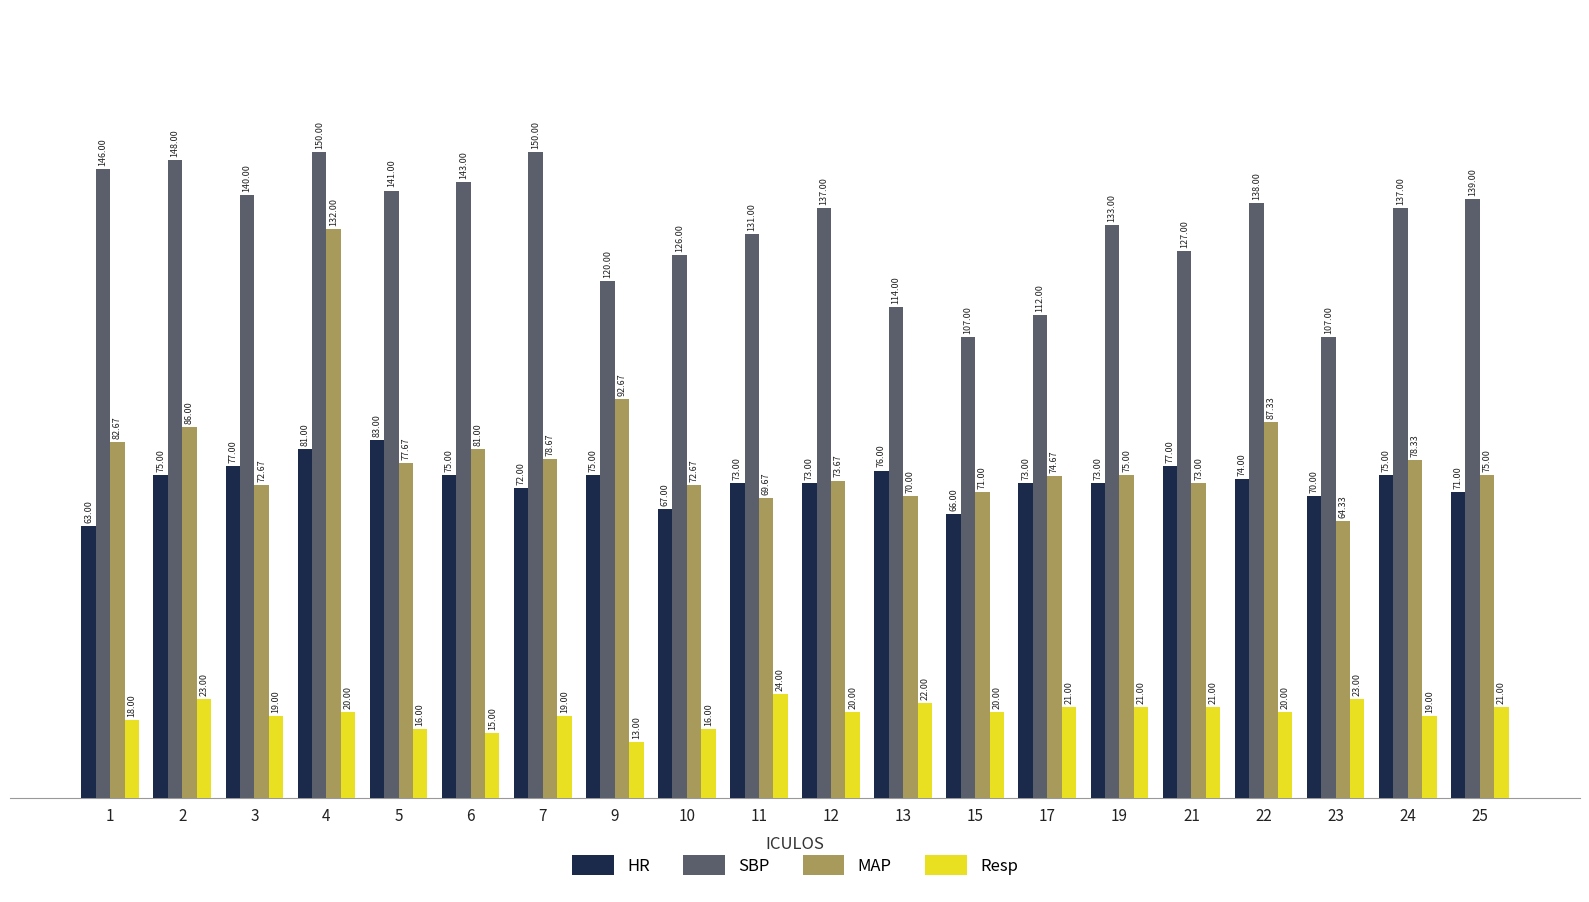

What is the average value of the HR series?

73.5